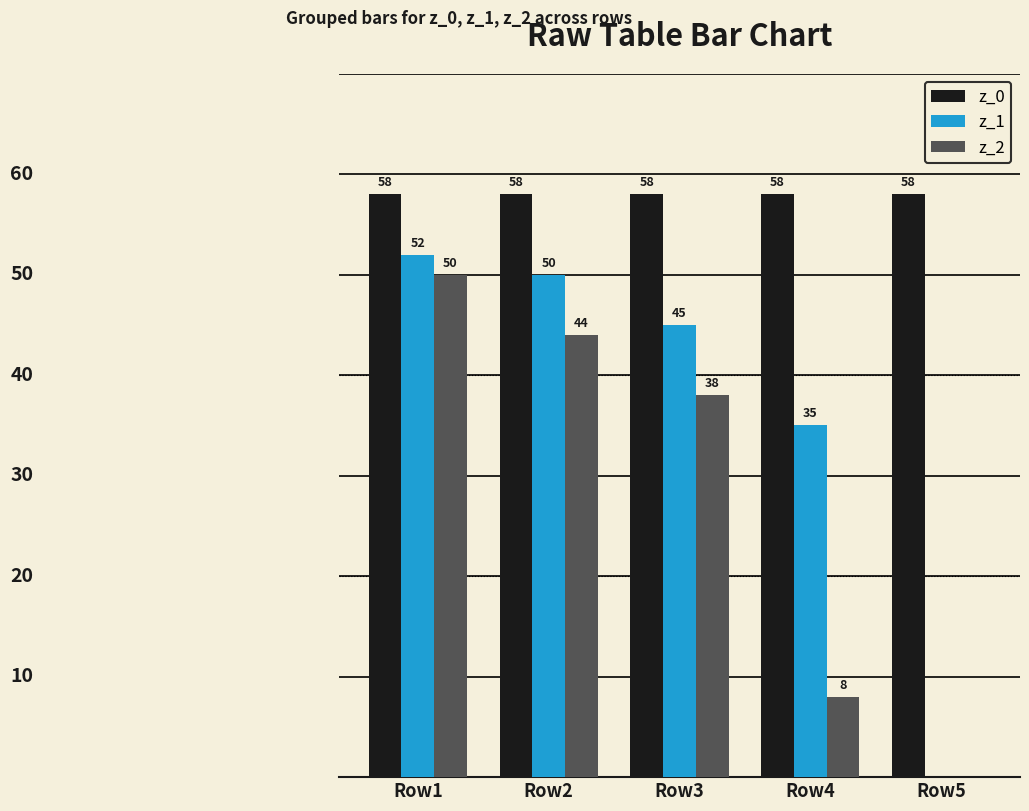

Are the bars horizontal?

No